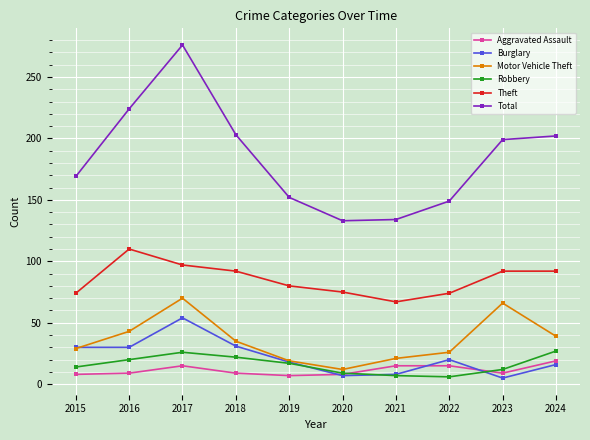

How many data points does each series have?

10